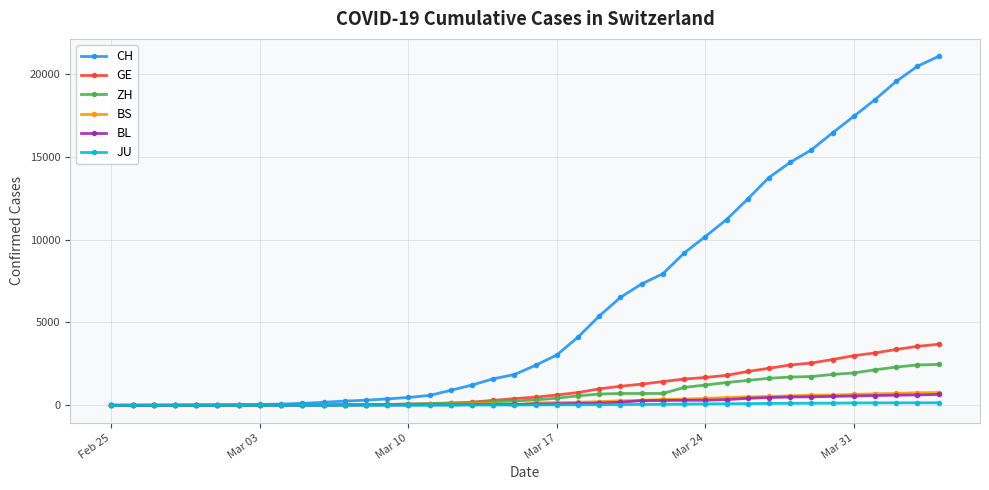

Which series has the widest spread of values?

CH